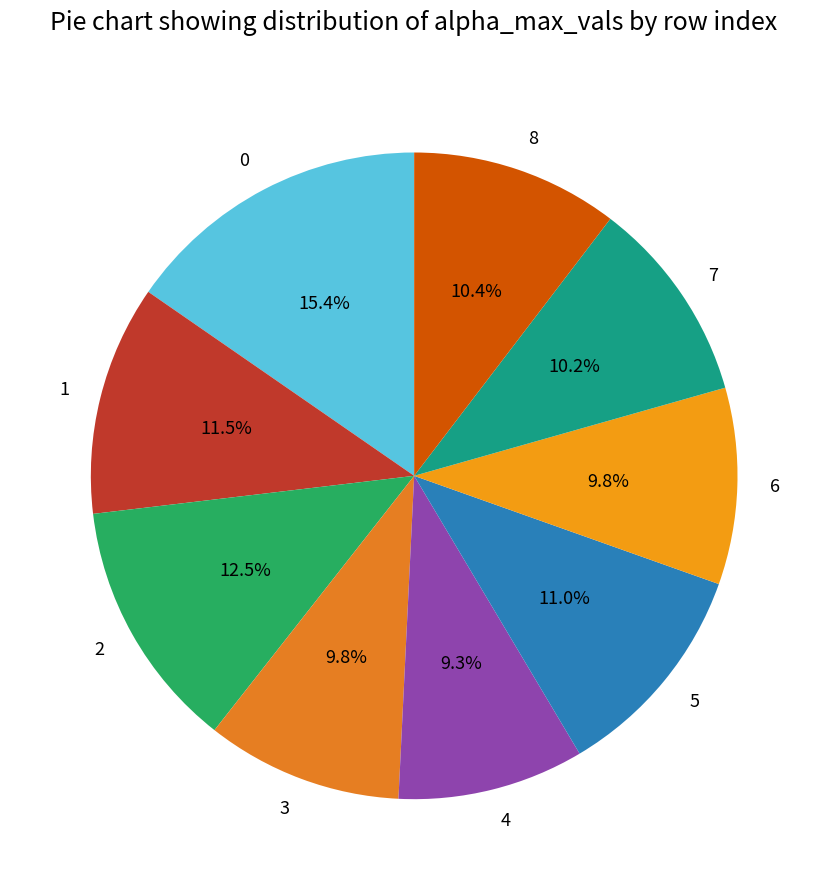

How much of the chart is everything except 2?

87.5%